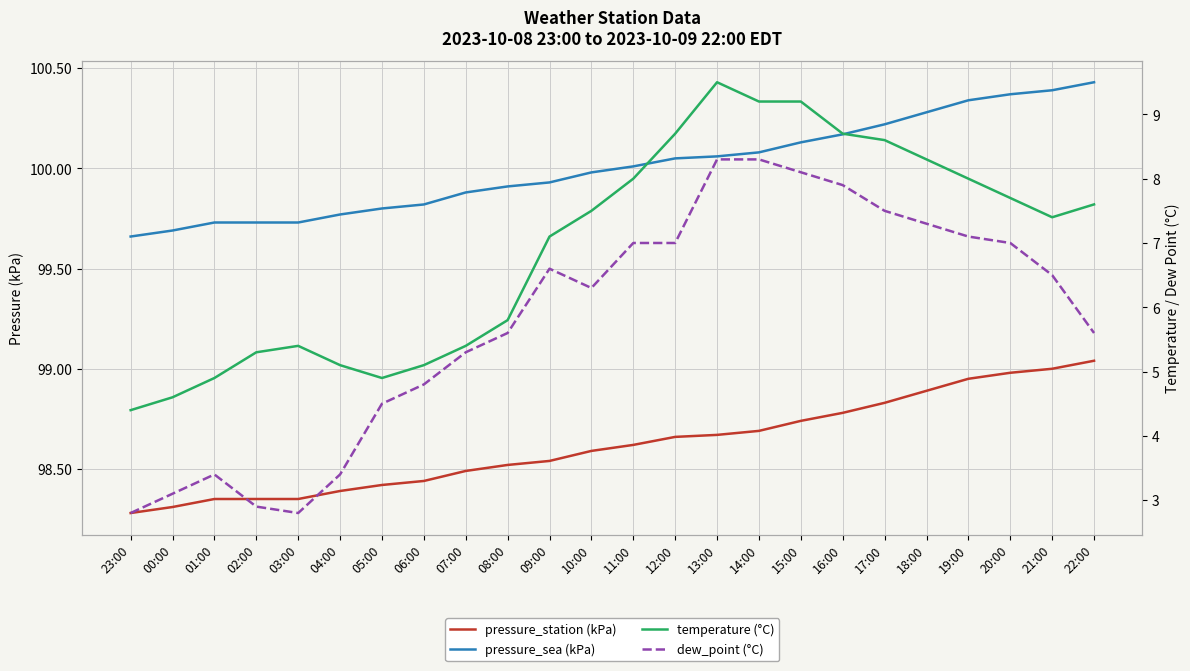

What is the label of the 14th point from the right?

09:00